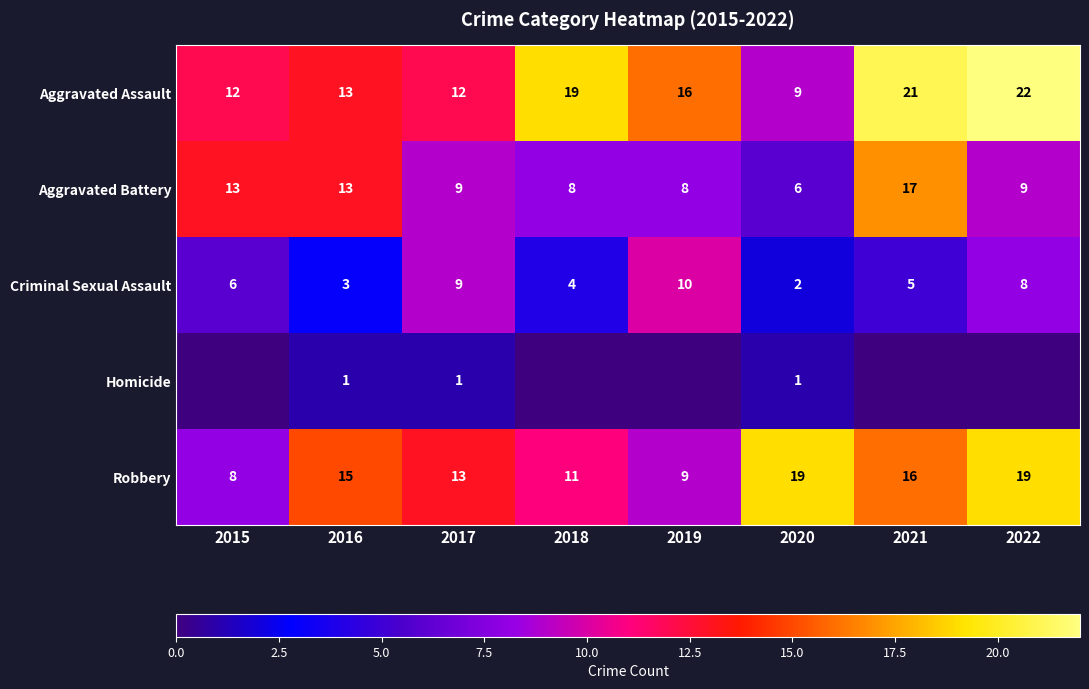

True or false: Aggravated Battery has a value of 9 at 2020.

False